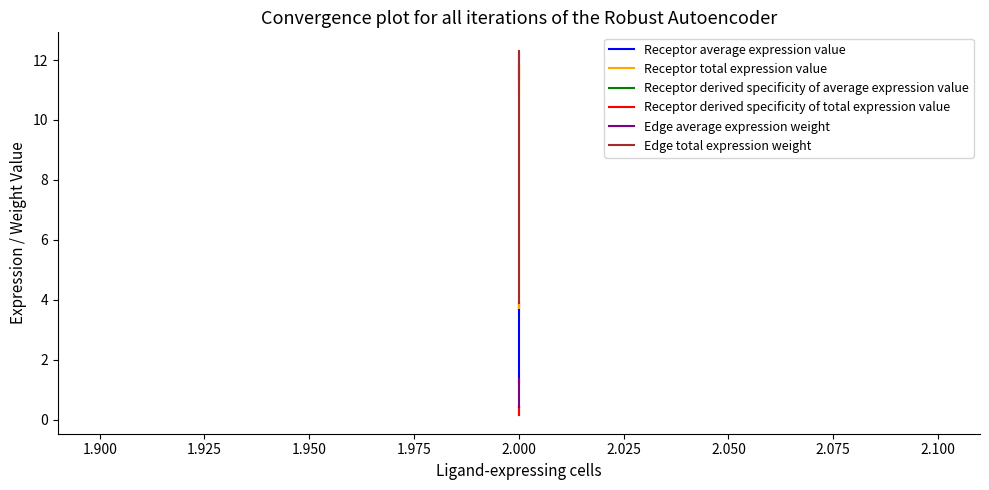

What are all the series names shown in the legend?

Receptor average expression value, Receptor total expression value, Receptor derived specificity of average expression value, Receptor derived specificity of total expression value, Edge average expression weight, Edge total expression weight